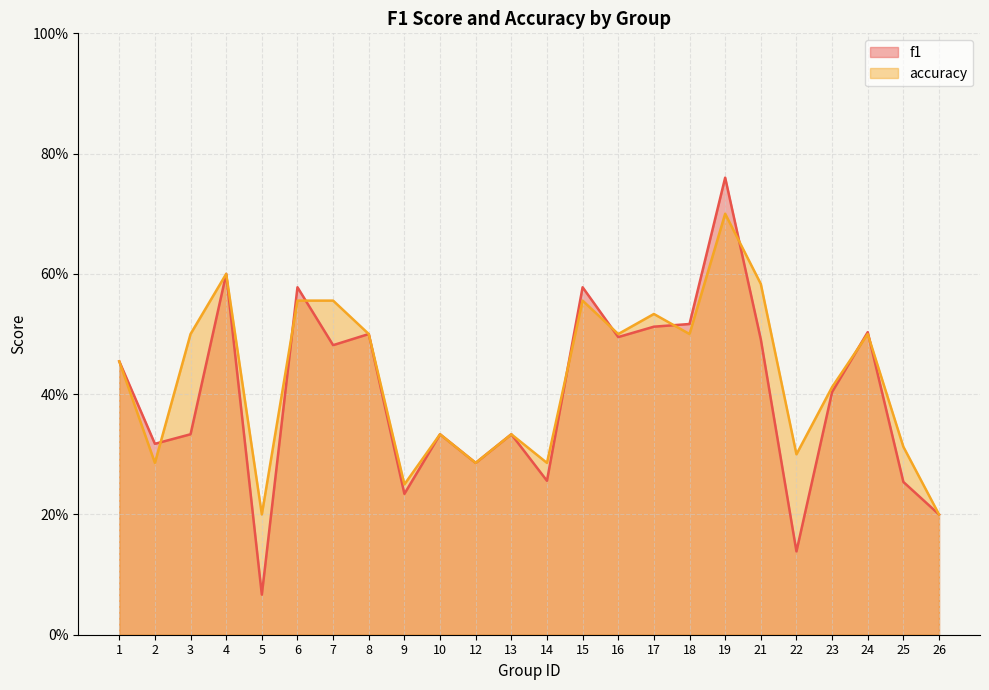

Between 10 and 15, which series saw the biggest shift?

f1